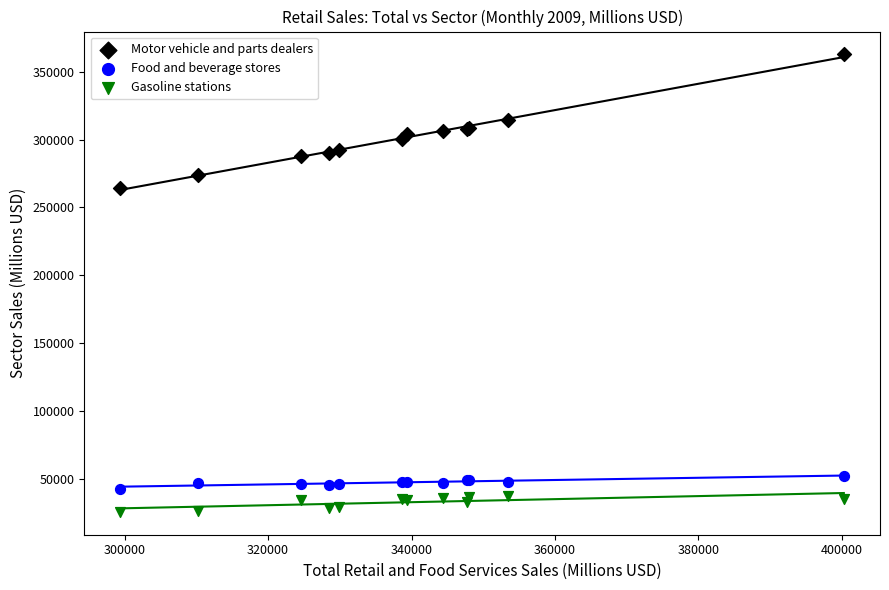

Which series reaches the minimum Y coordinate?

Gasoline stations